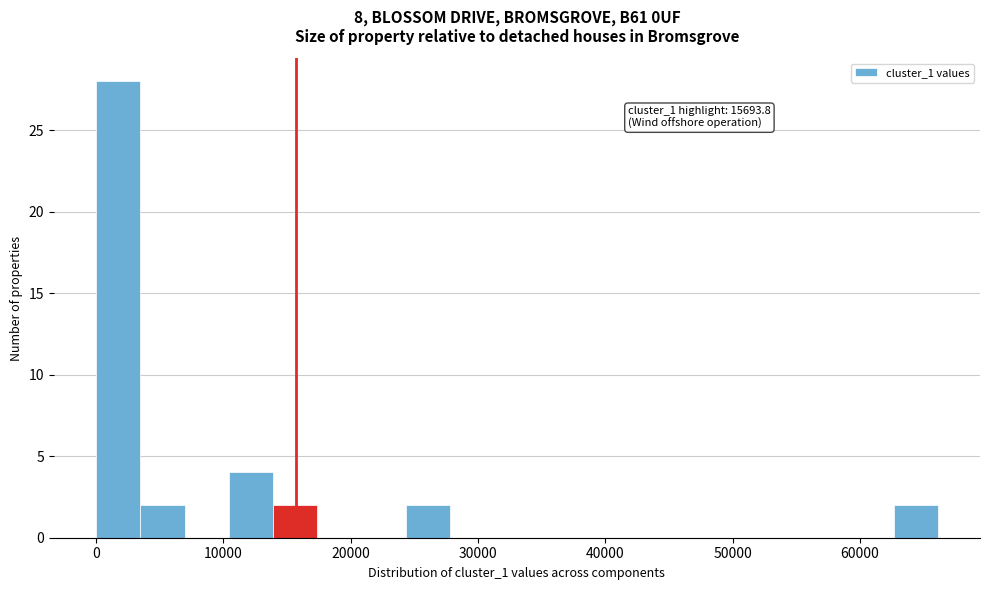

Around what value on the x-axis is the tallest bar? Give the approximate position of its centre, as read against the axis.

2000